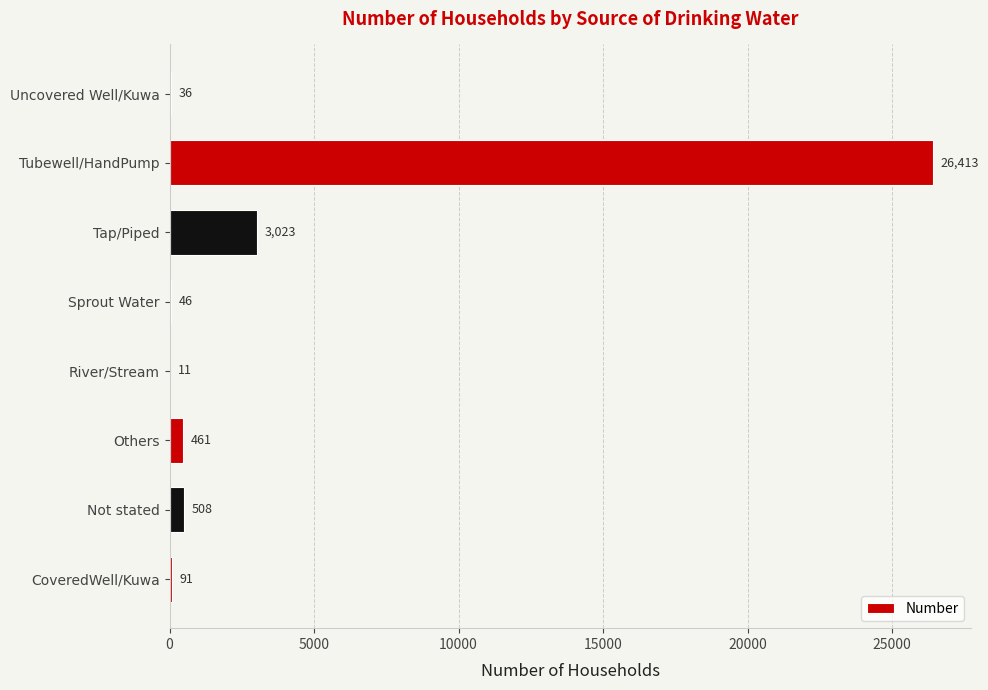

Are the bars grouped side by side (vs. stacked)?

No